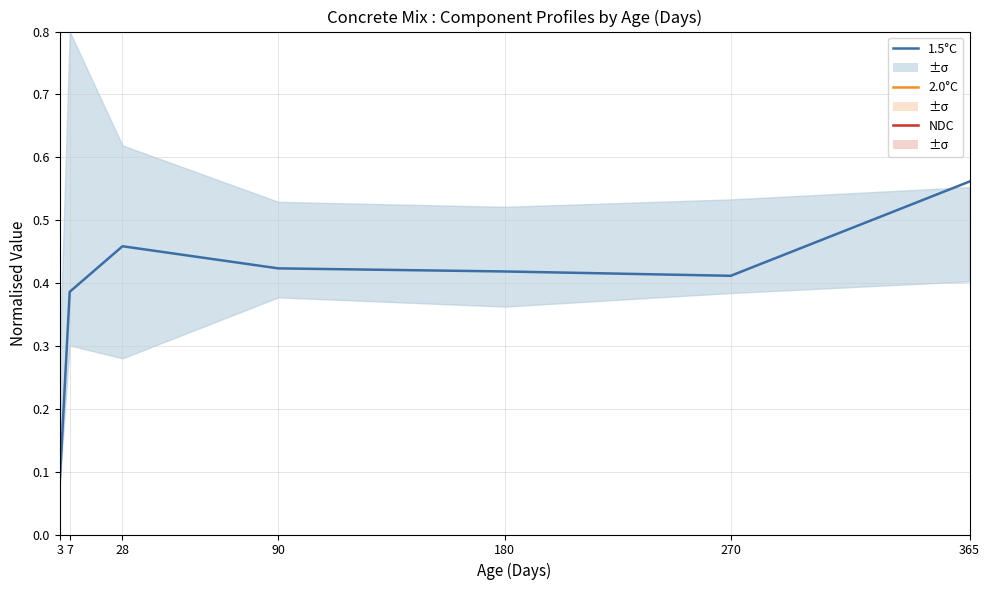

At which category does the chart reach its minimum across all series?

3